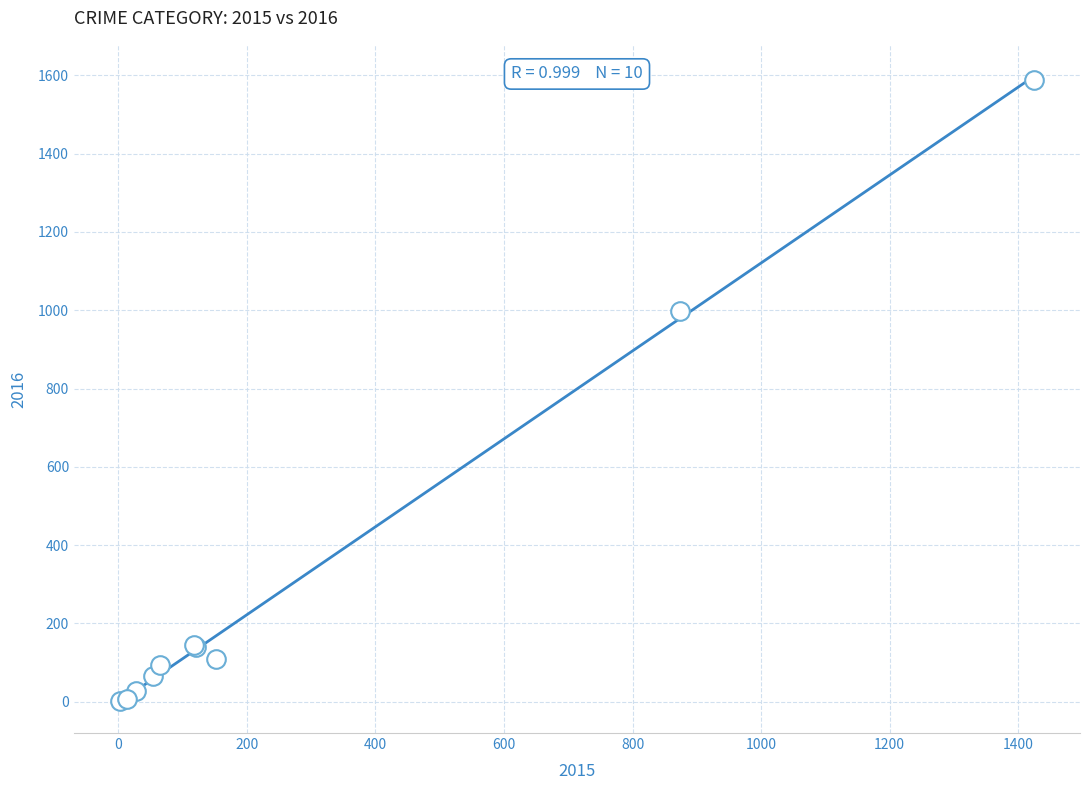

What Y value in the scatter plot is closest to 795?

999